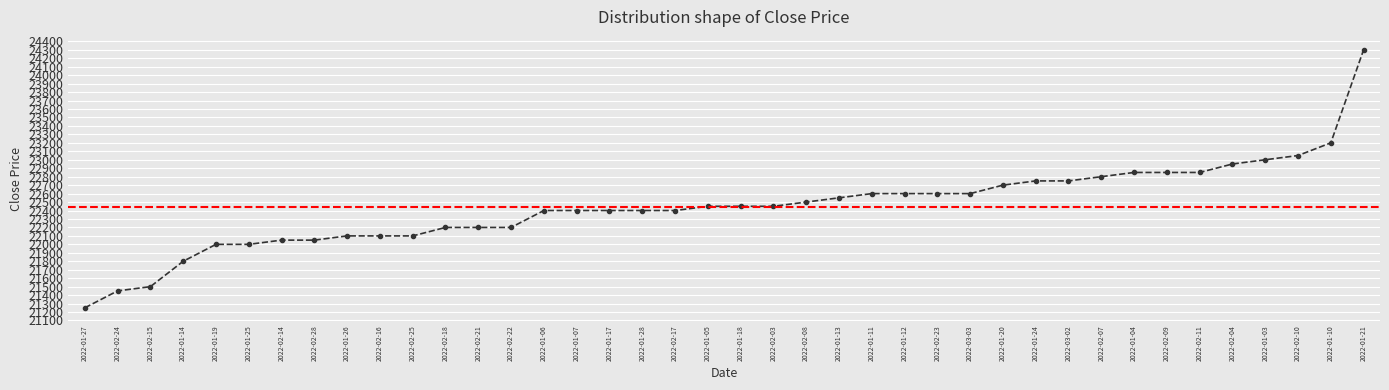

What is the average value?

22446